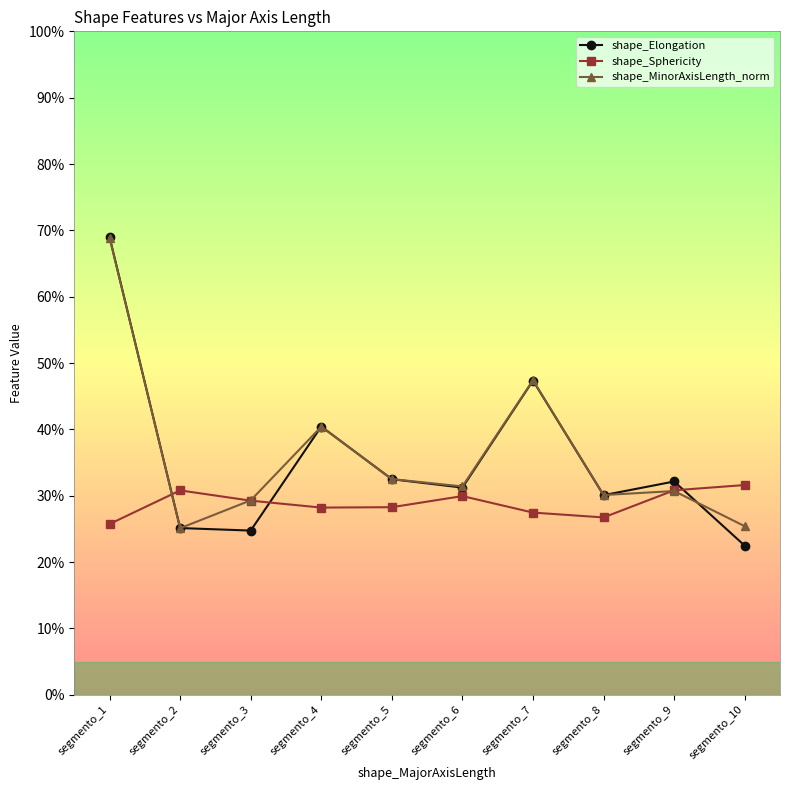

Reading right to left, what are all the values shown in this chart?

shape_Elongation: 0.2	0.3	0.3	0.5	0.3	0.3	0.4	0.2	0.3	0.7
shape_Sphericity: 0.3	0.3	0.3	0.3	0.3	0.3	0.3	0.3	0.3	0.3
shape_MinorAxisLength_norm: 0.3	0.3	0.3	0.5	0.3	0.3	0.4	0.3	0.3	0.7